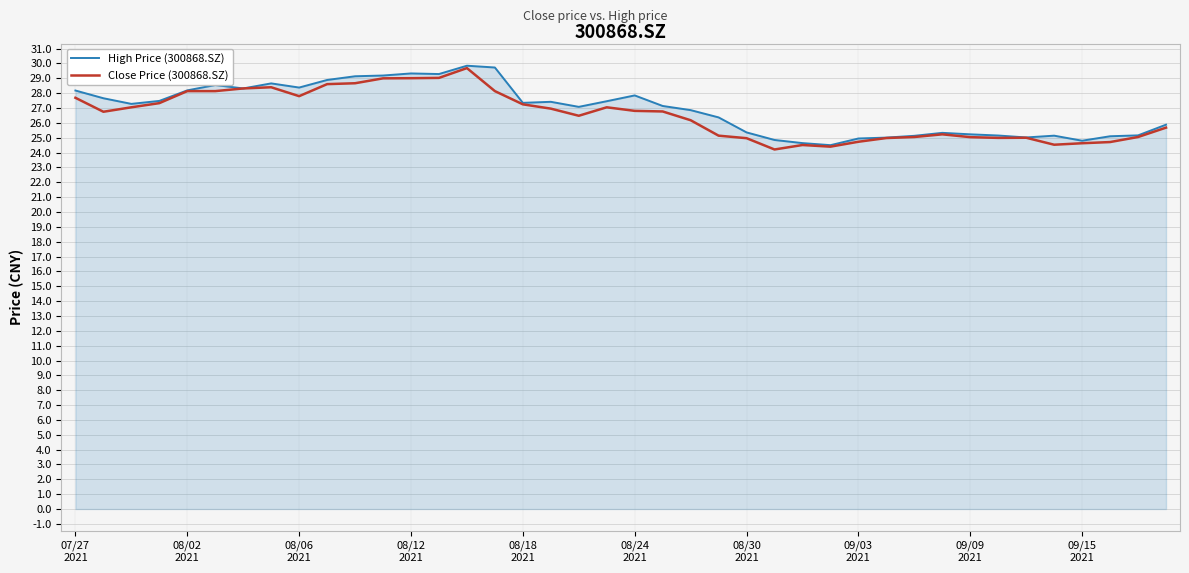

What is the highest value of the High Price (300868.SZ) series?

29.9